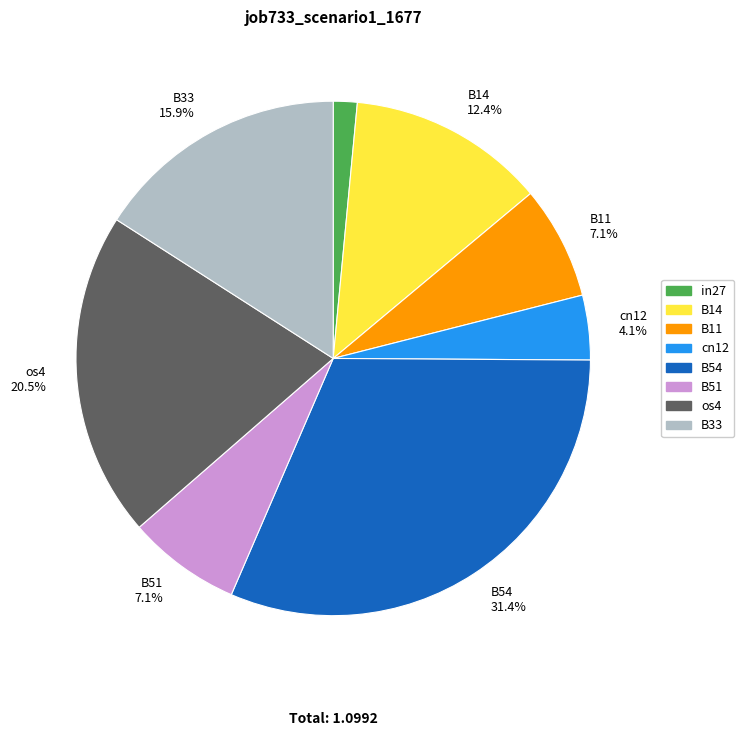

Is there any slice that represents more than half of the pie?

No